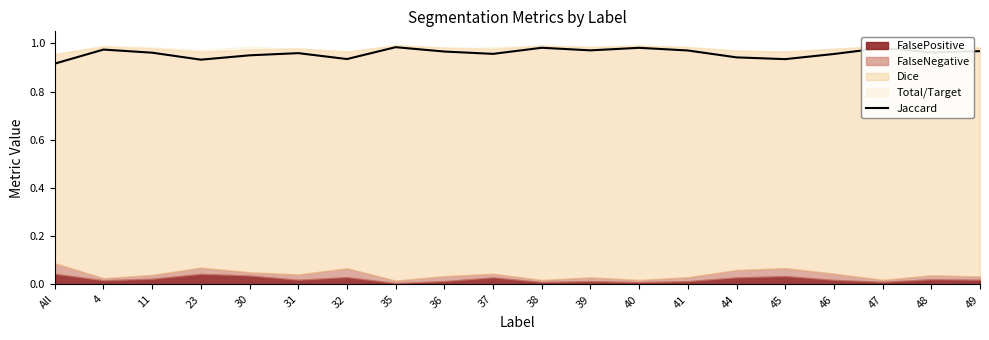

The chart shows a value of 0.3 at 23. True or false?

False